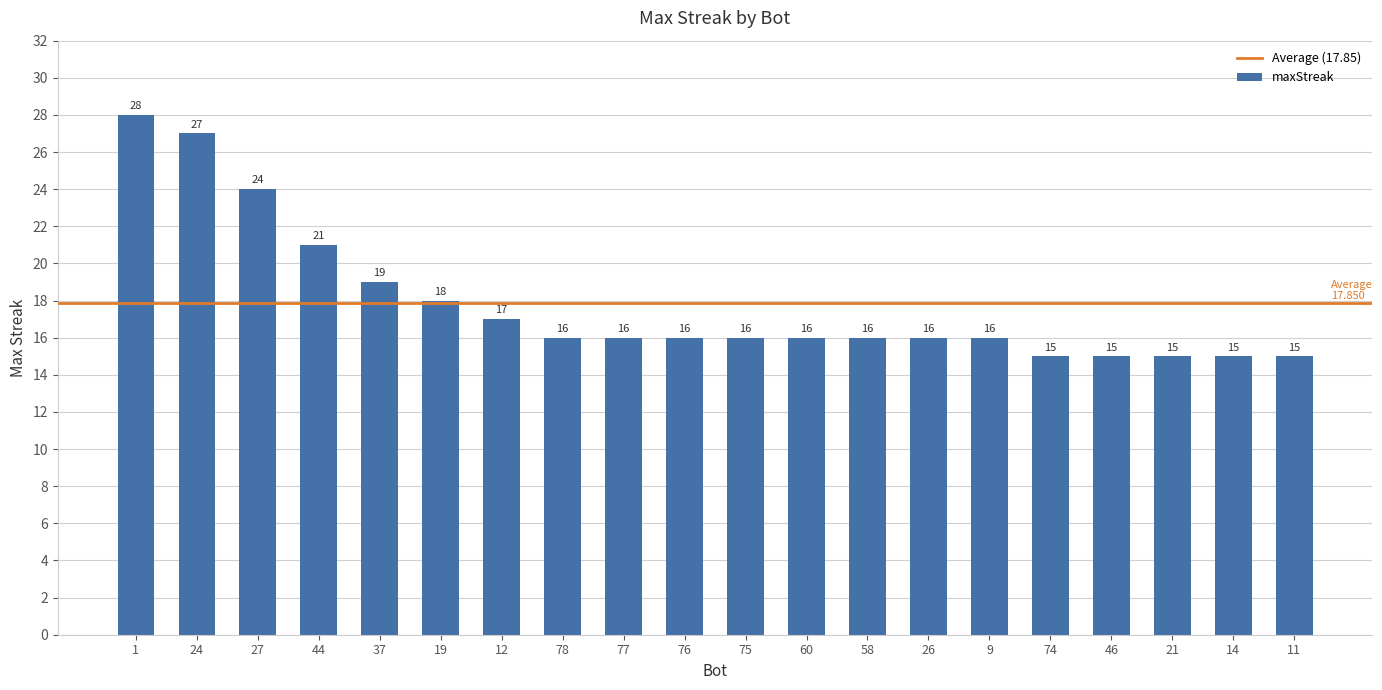

Which has a higher value, 24 or 21?

24